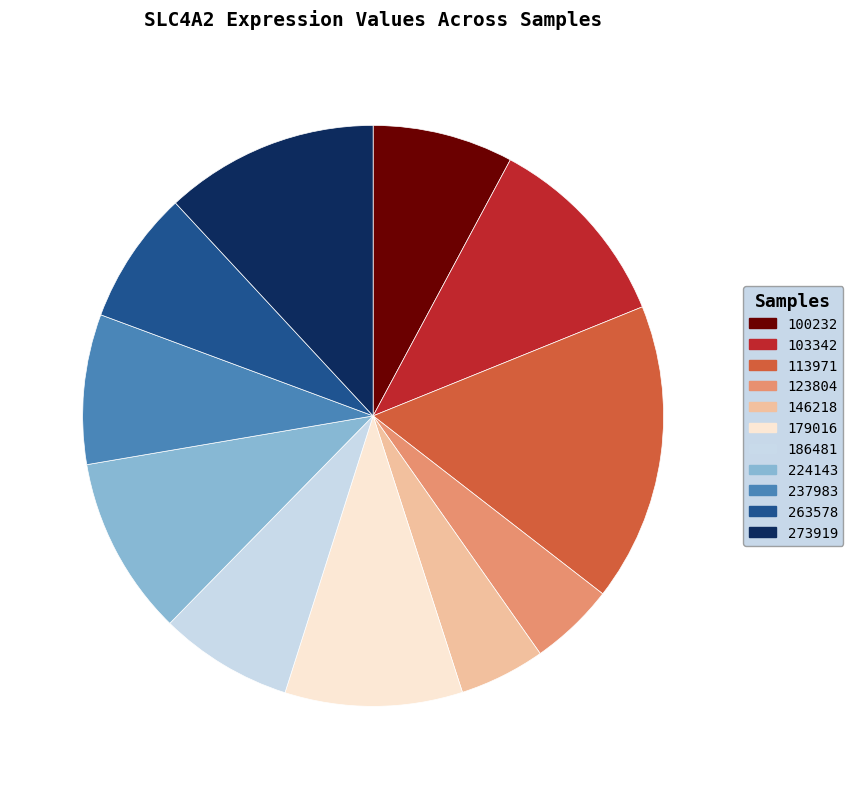

Which category has the biggest portion of the pie?

113971